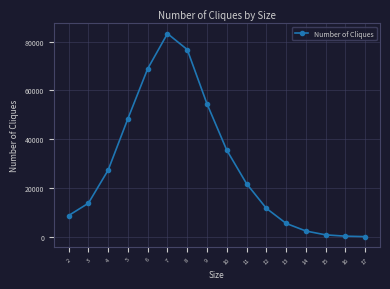

True or false: there are more than 2 points higher than both neighbors.

False